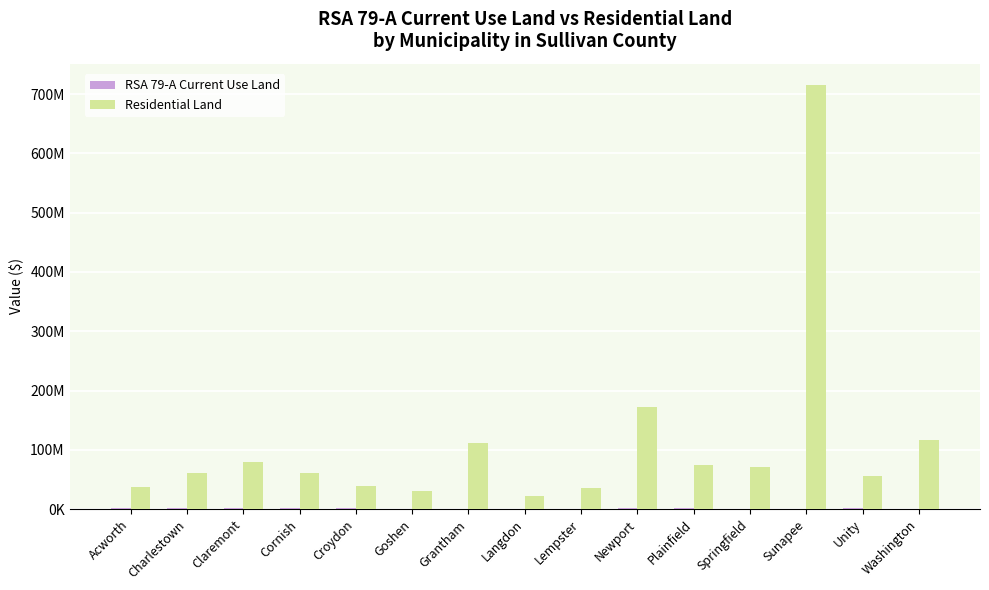

Are the bars horizontal?

No